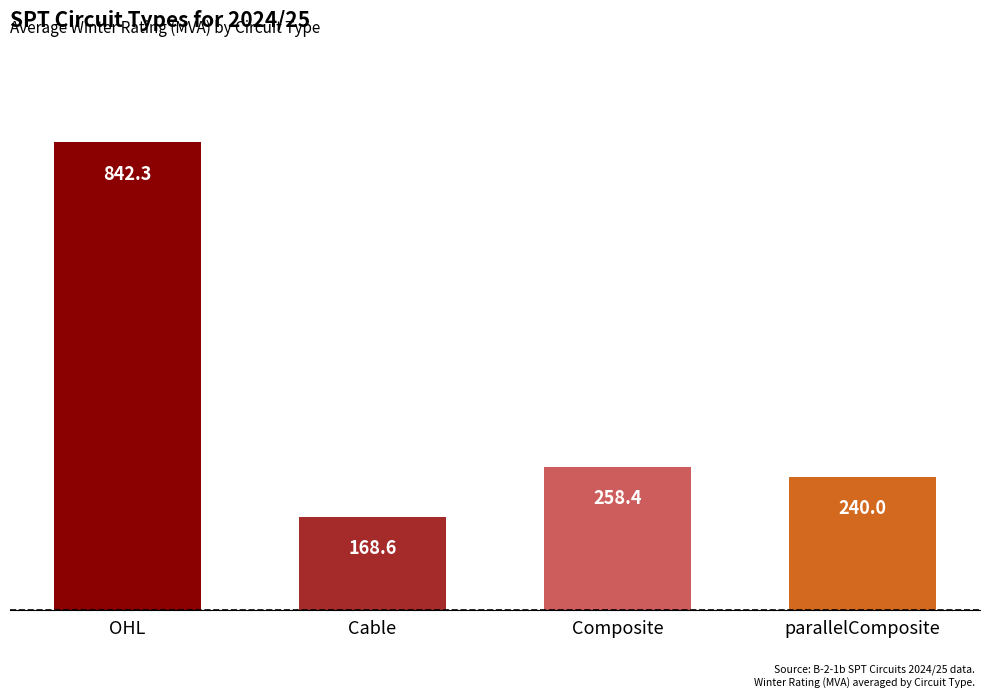

What position from the left is Cable?

2